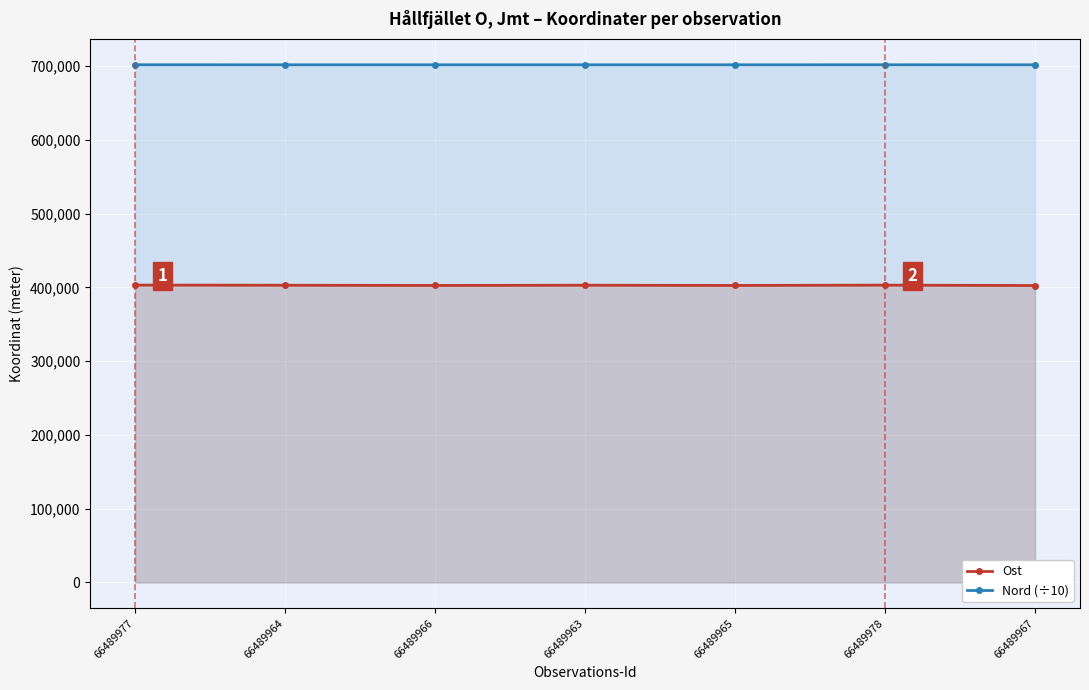

What is the total value across all series at 66489964?

1104438.6